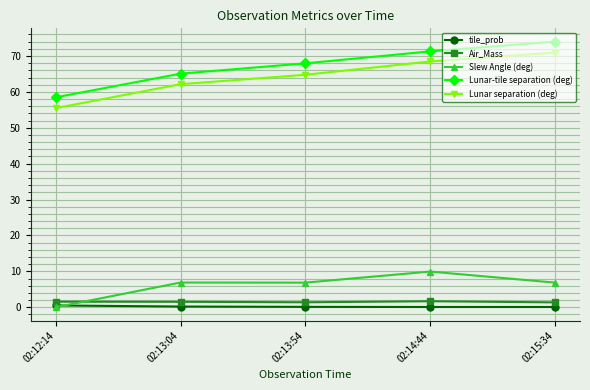

Which category has the highest value across all series?

02:15:34